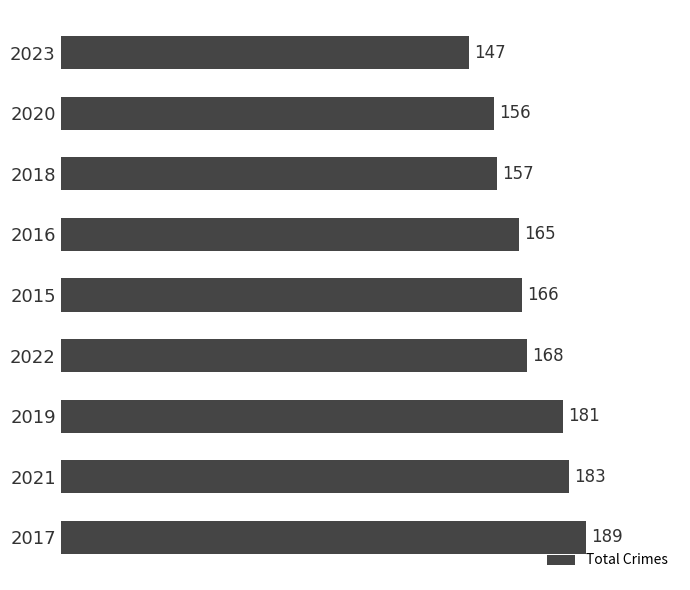

Reading bottom to top, list all the values displayed in this chart.

2017=189	2021=183	2019=181	2022=168	2015=166	2016=165	2018=157	2020=156	2023=147